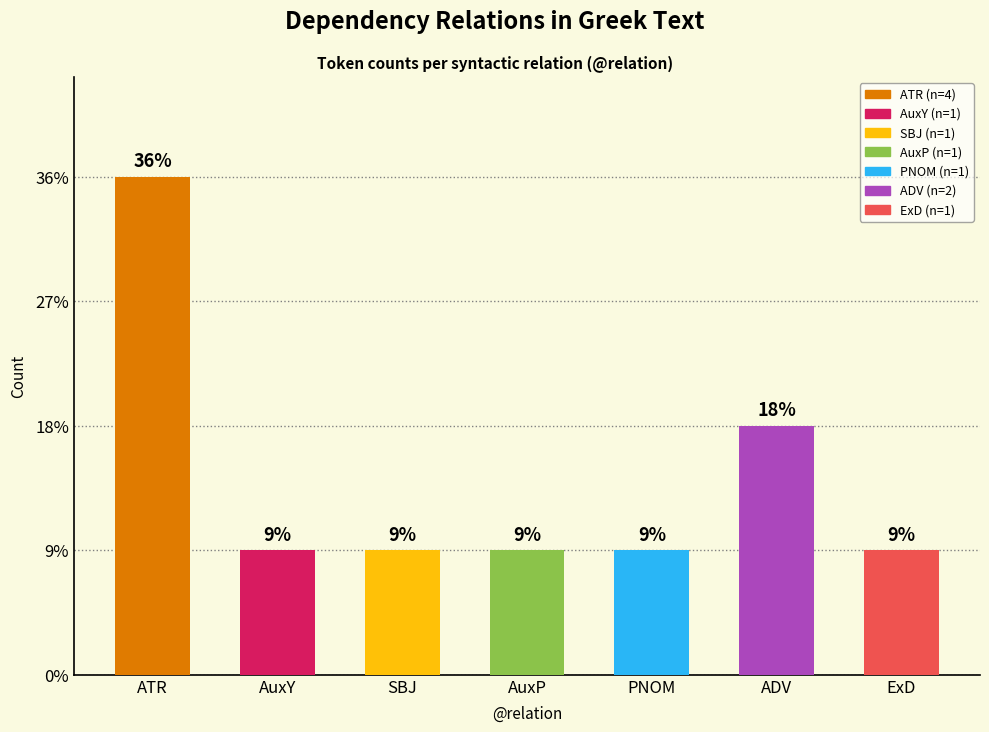

What is the minimum value shown in the chart?

1